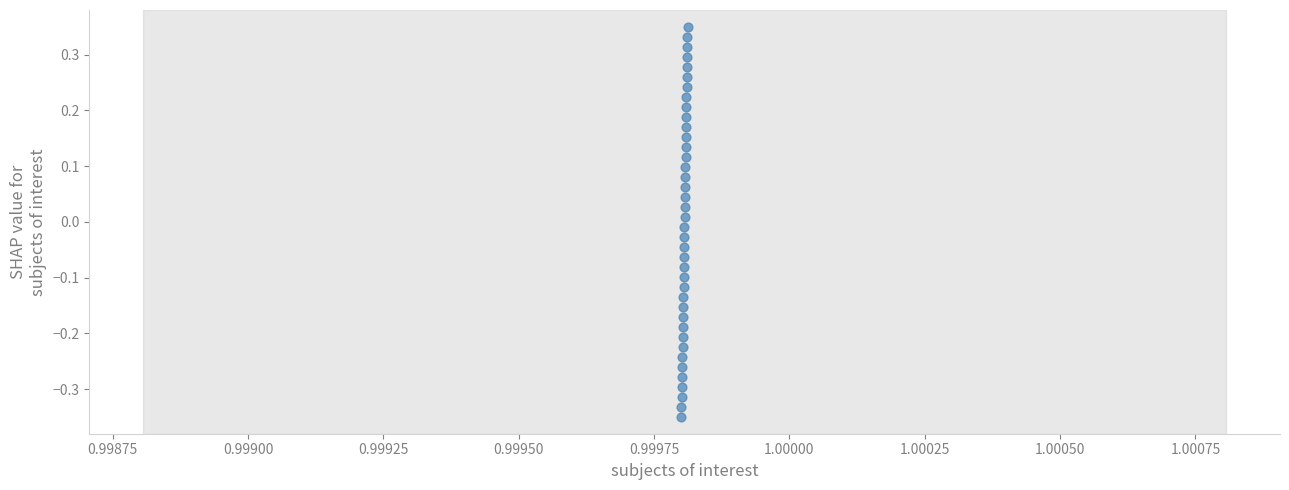

What is the range of Y values (max minus min)?

0.7